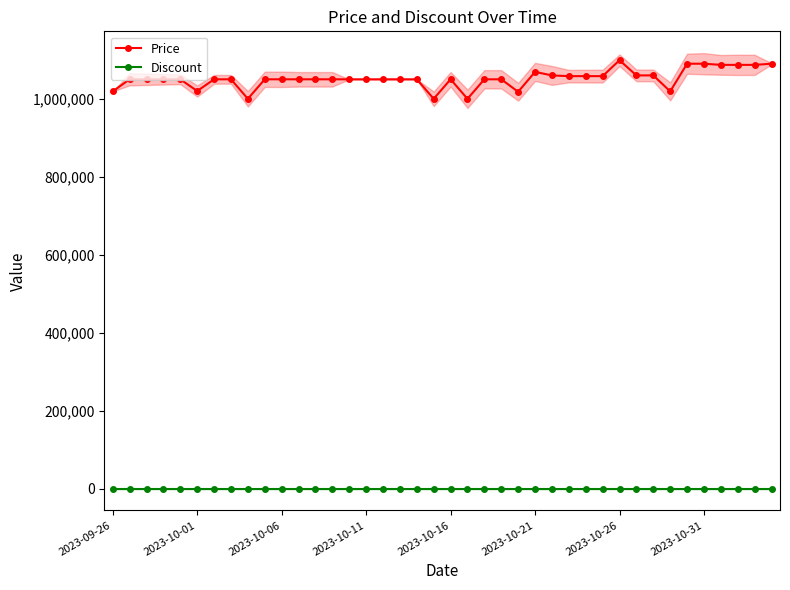

True or false: Price and Discount intersect in this chart.

False